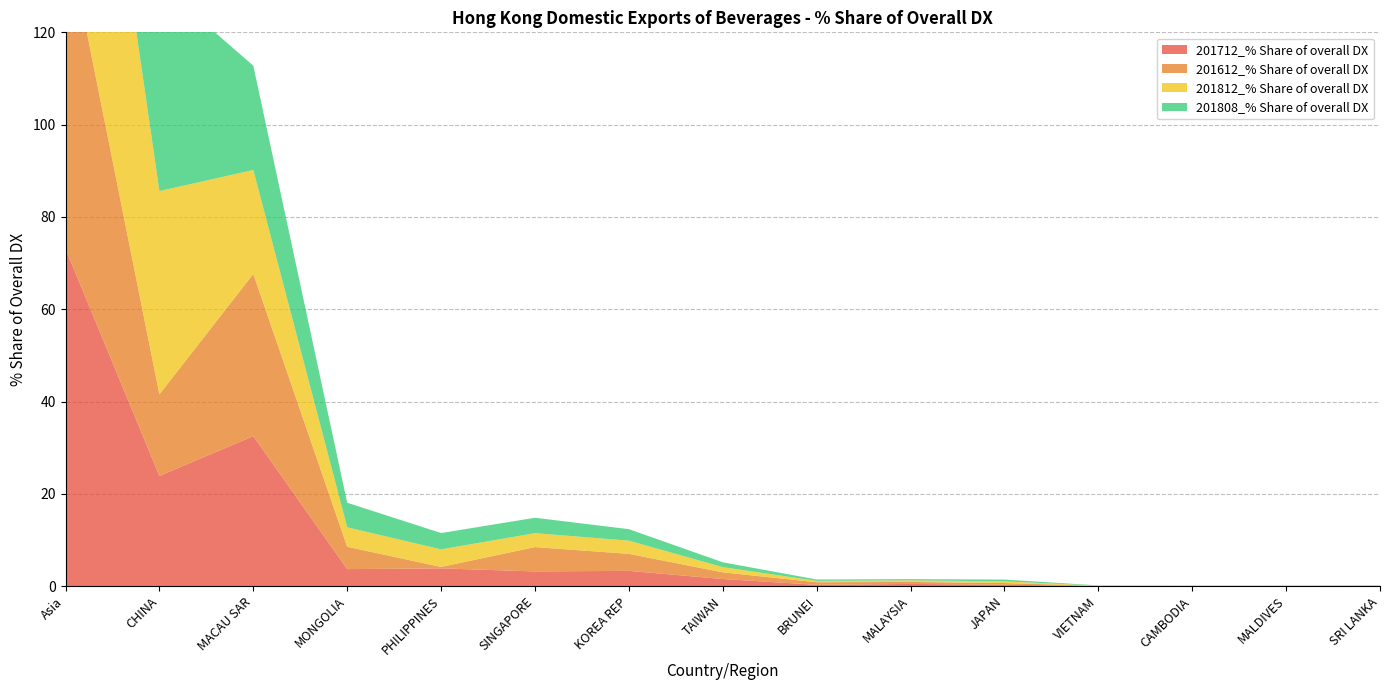

Reading left to right, extract all data points from this chart.

201712_% Share of overall DX: Asia=73.1	CHINA=23.9	MACAU SAR=32.5	MONGOLIA=3.7	PHILIPPINES=3.8	SINGAPORE=3.2	KOREA REP=3.3	TAIWAN=1.5	BRUNEI=0.3	MALAYSIA=0.5	JAPAN=0.3	VIETNAM=0.0	CAMBODIA=0.0	MALDIVES=0.0	SRI LANKA=0.0
201612_% Share of overall DX: Asia=70.0	CHINA=17.7	MACAU SAR=35.2	MONGOLIA=4.8	PHILIPPINES=0.3	SINGAPORE=5.3	KOREA REP=3.7	TAIWAN=1.4	BRUNEI=0.6	MALAYSIA=0.4	JAPAN=0.4	VIETNAM=0.0	CAMBODIA=0.1	MALDIVES=0.0	SRI LANKA=0.1
201812_% Share of overall DX: Asia=82.8	CHINA=44.1	MACAU SAR=22.5	MONGOLIA=4.2	PHILIPPINES=3.8	SINGAPORE=3.0	KOREA REP=2.9	TAIWAN=1.1	BRUNEI=0.3	MALAYSIA=0.3	JAPAN=0.4	VIETNAM=0.0	CAMBODIA=0.0	MALDIVES=0.0	SRI LANKA=0.0
201808_% Share of overall DX: Asia=84.3	CHINA=44.9	MACAU SAR=22.6	MONGOLIA=5.3	PHILIPPINES=3.5	SINGAPORE=3.3	KOREA REP=2.5	TAIWAN=1.1	BRUNEI=0.3	MALAYSIA=0.3	JAPAN=0.4	VIETNAM=0.0	CAMBODIA=0.0	MALDIVES=0.0	SRI LANKA=0.0